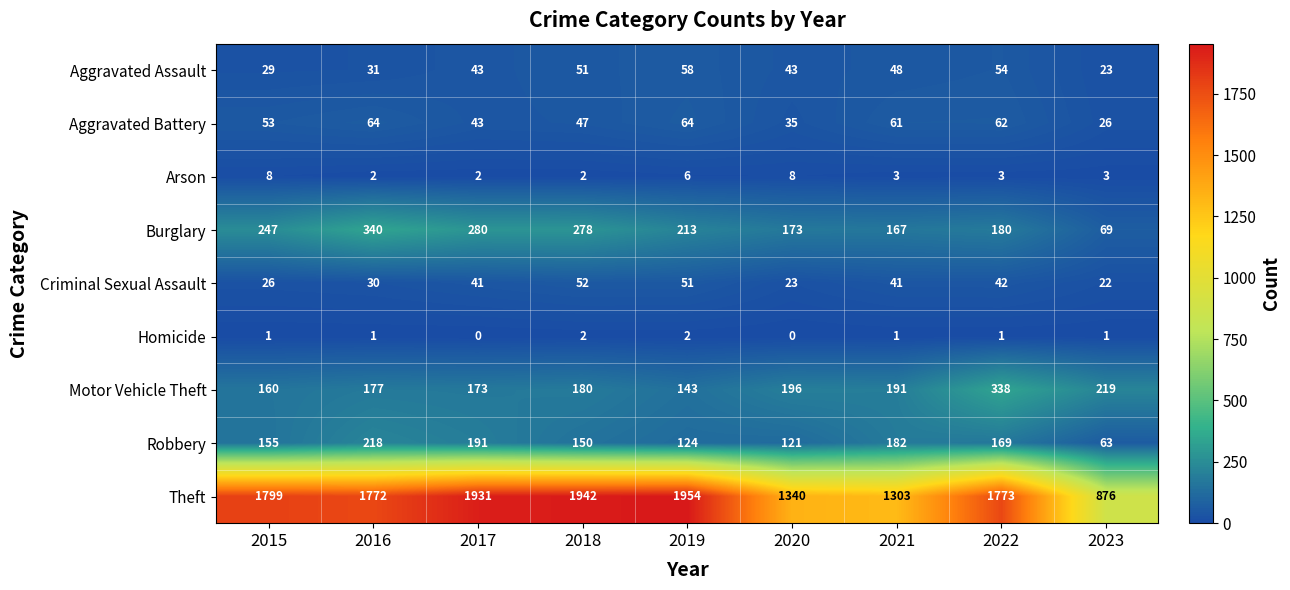

Which series has the largest total across all categories?

Theft